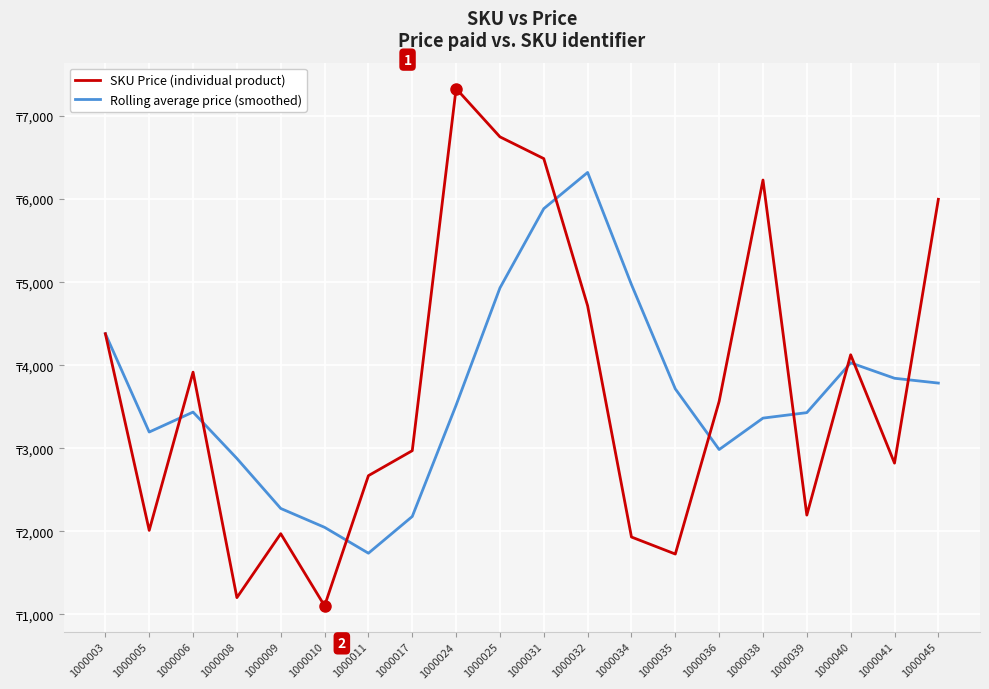

What are all the series names shown in the legend?

SKU Price (individual product), Rolling average price (smoothed)